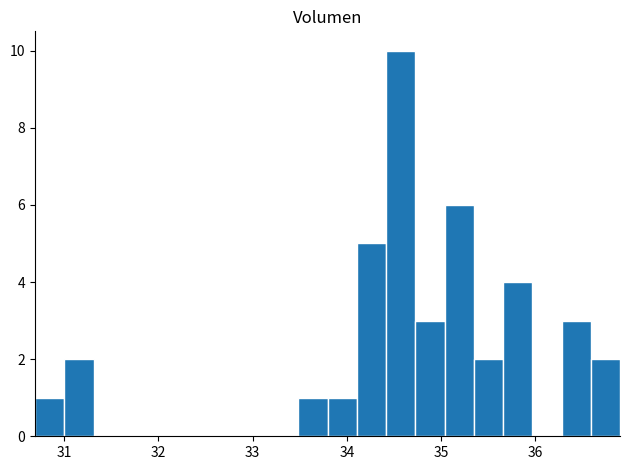

Around what value on the x-axis is the tallest bar? Give the approximate position of its centre, as read against the axis.

34.6